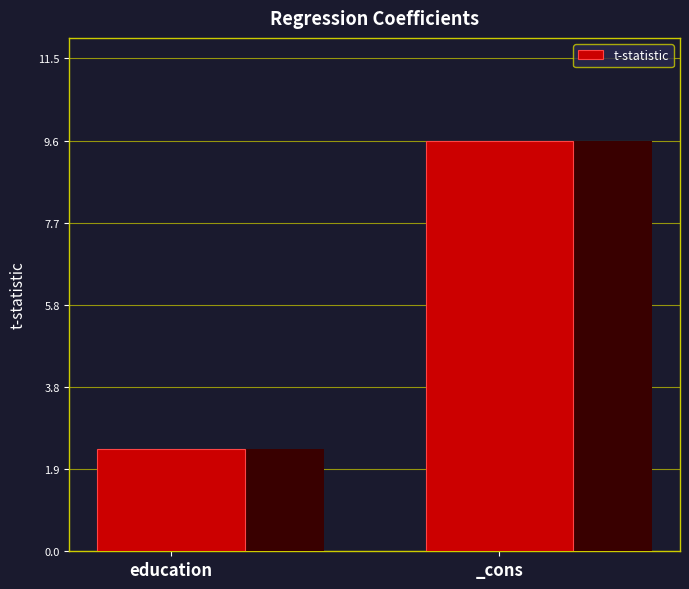

True or false: the data shows 9.6 at _cons.

True